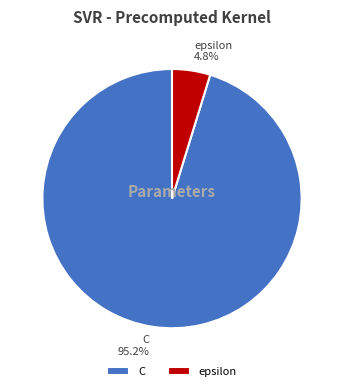

Between C and epsilon, which is larger?

C